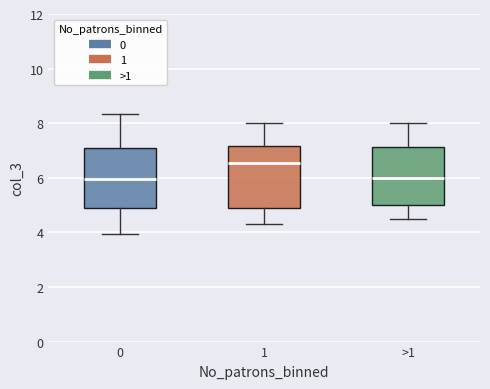

Where is the upper edge of the box for >1 on the y-axis? The values are not printed on the chart, so give them approximately, as read against the axis.

7.2